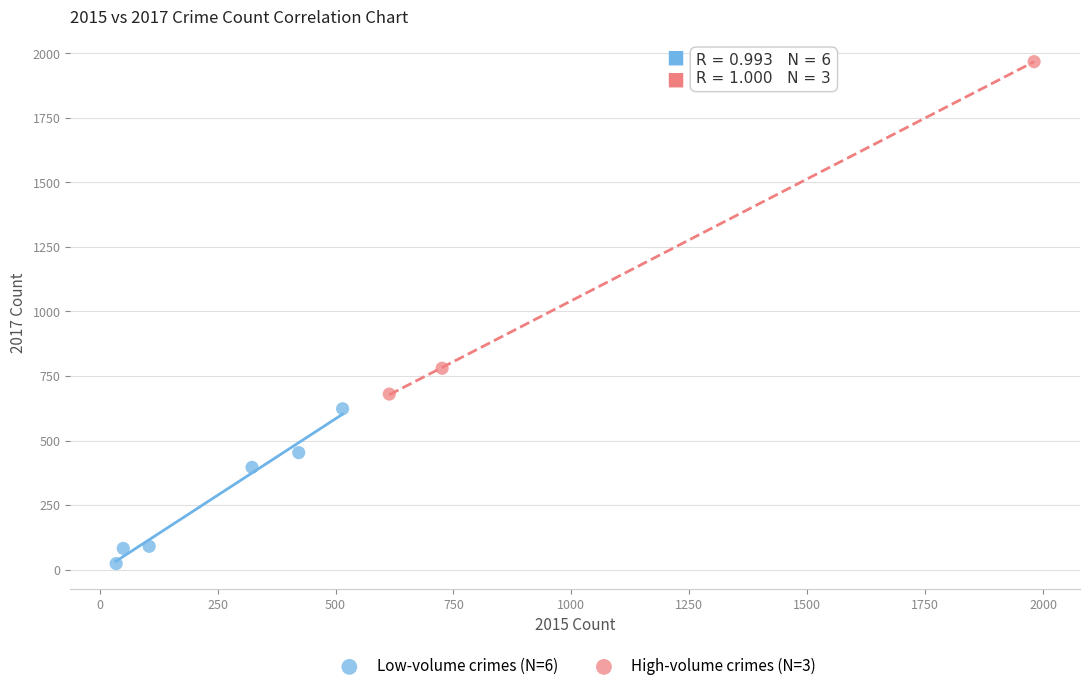

Which series reaches the maximum Y coordinate?

High-volume crimes (N=3)